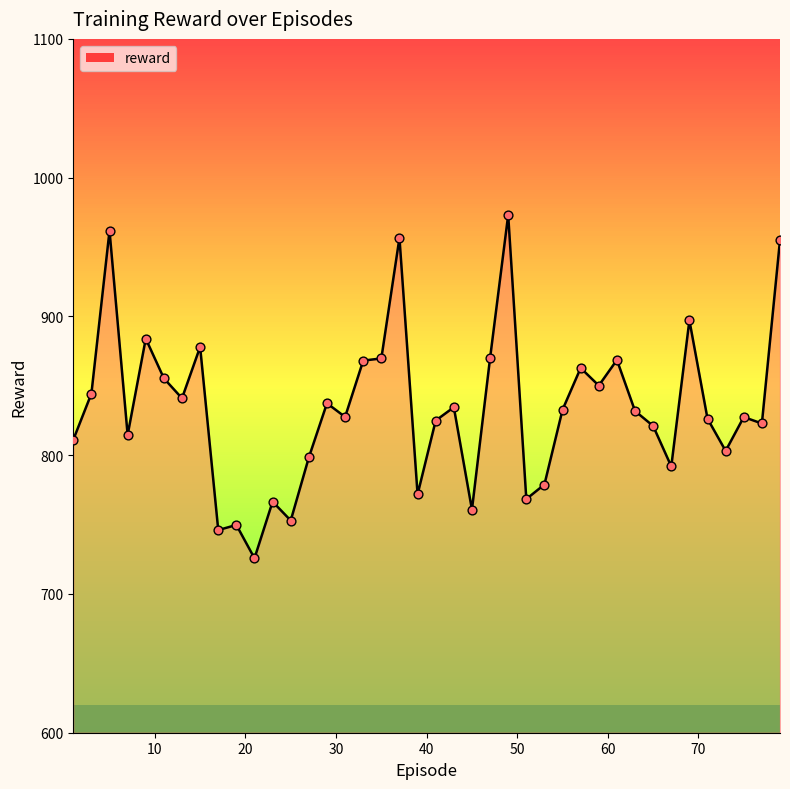

What is the maximum value shown in the chart?

973.1